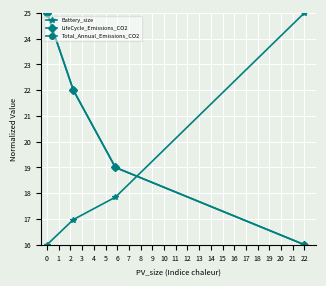

Reading left to right, extract all data points from this chart.

Battery_size: 16.0	17.0	17.8	25.0
LifeCycle_Emissions_CO2: 25.0	22.0	19.0	16.0
Total_Annual_Emissions_CO2: 25.0	22.0	19.0	16.0